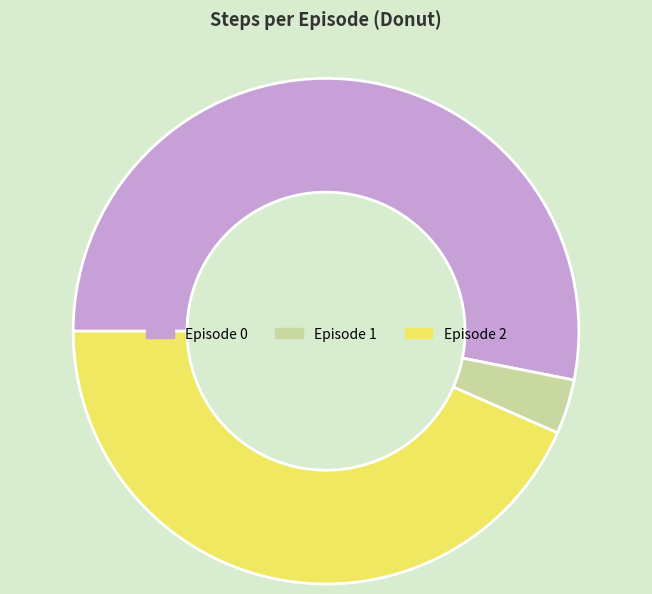

Between Episode 0 and Episode 2, which is larger?

Episode 0